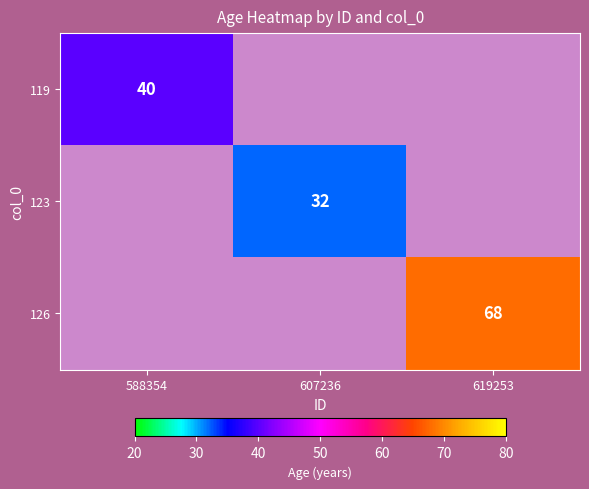

Is it true that 126 equals 36 at 619253?

False